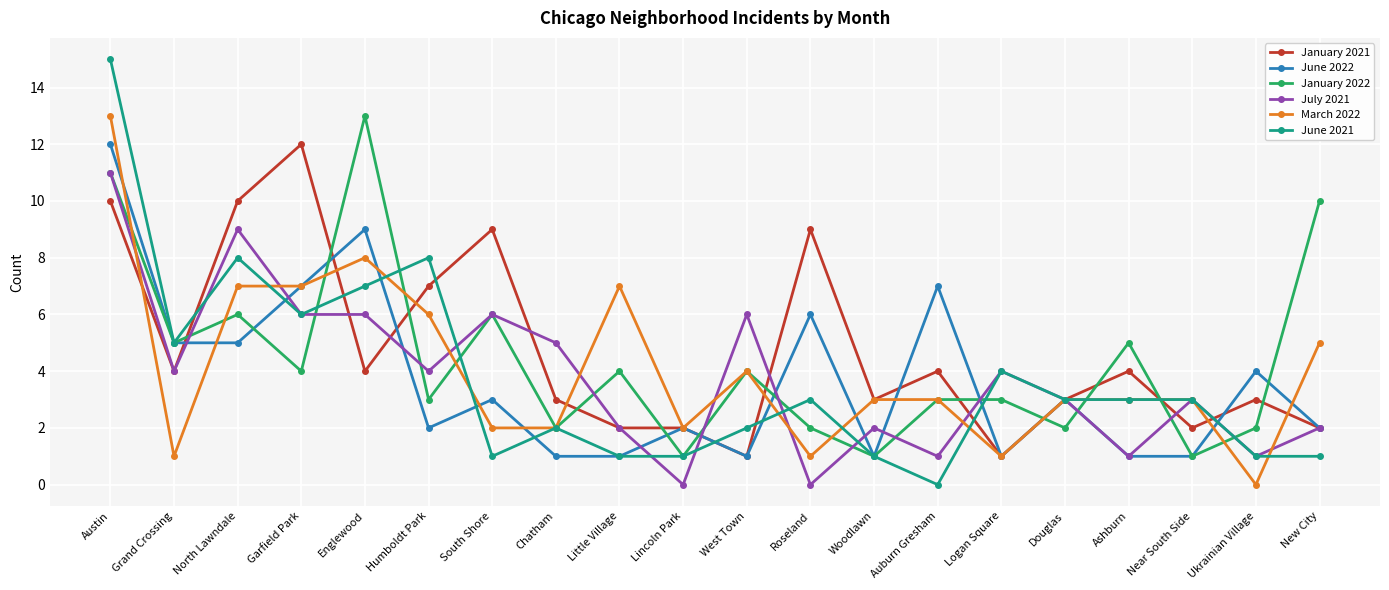

True or false: March 2022 has more than 0 interior local peaks.

True